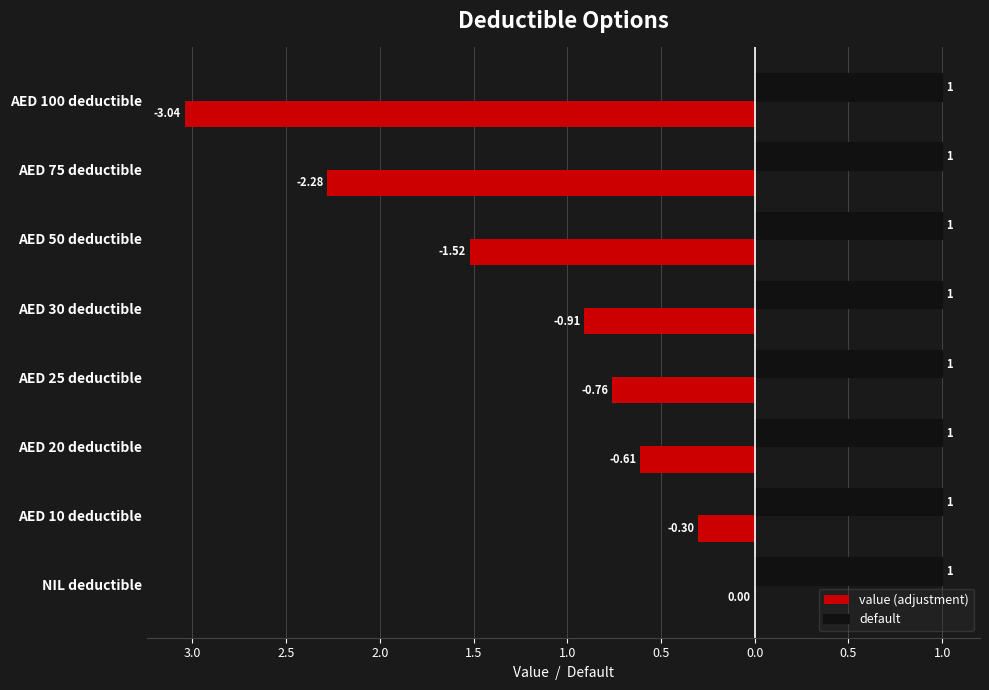

Which series has the largest total across all categories?

default